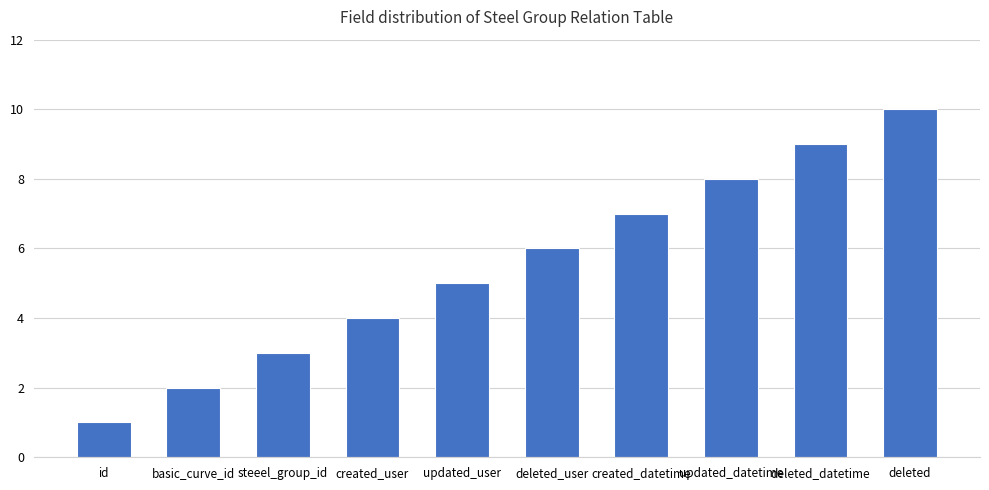

What is the sum of all values?

55